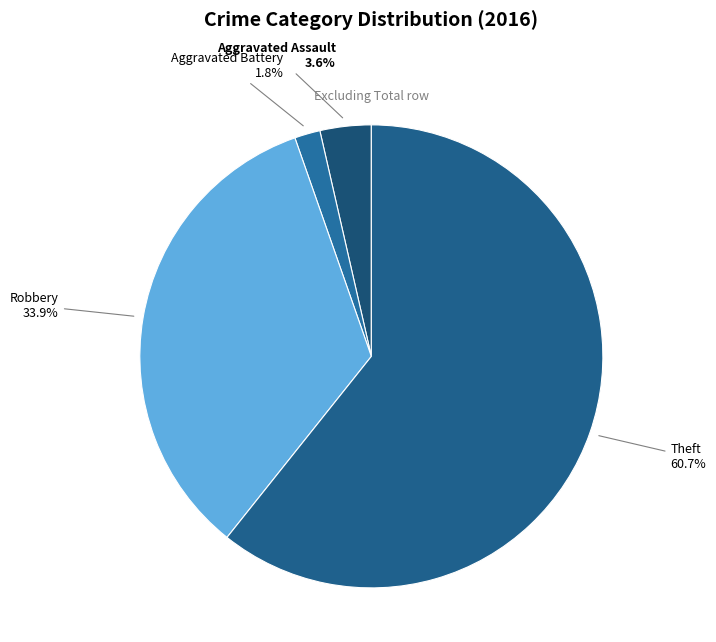

Is there a majority slice in this chart?

Yes